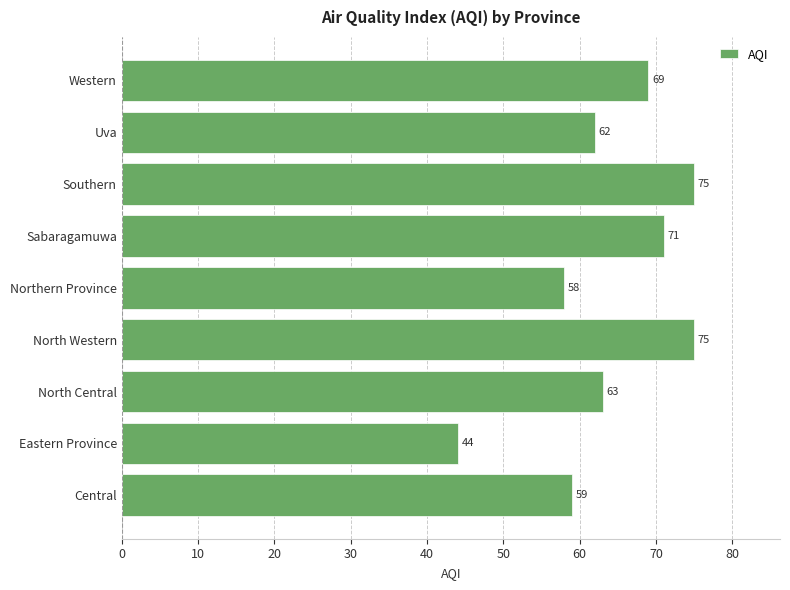

What is the change in value from North Western to Northern Province?

-17